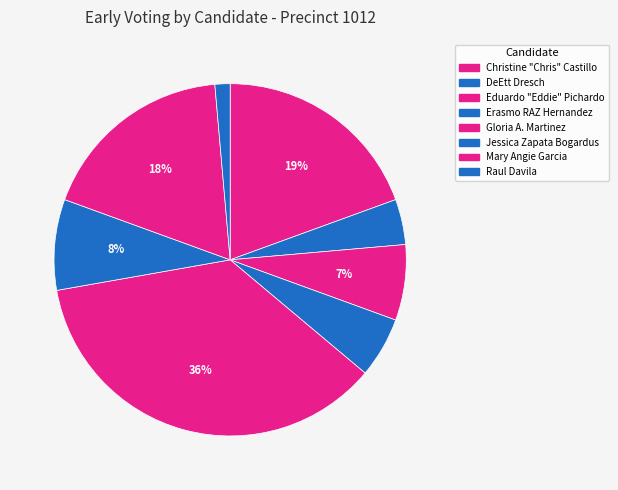

How many slices are in this pie chart?

8